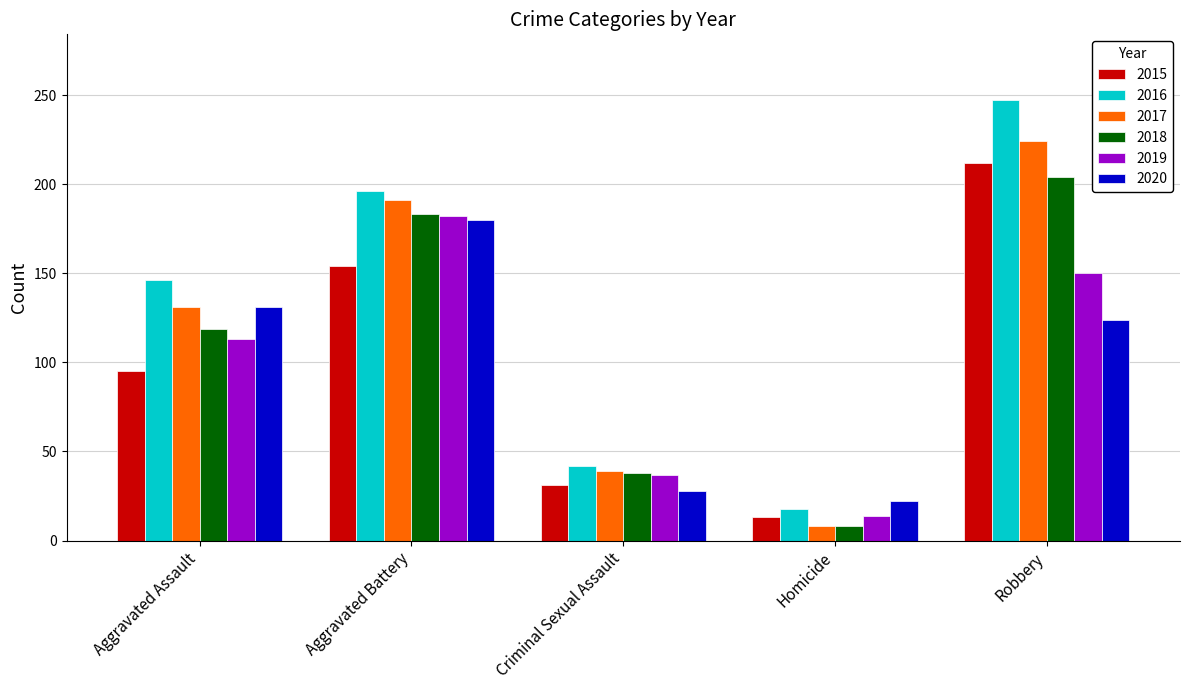

Between Criminal Sexual Assault and Robbery, which series saw the biggest shift?

2016